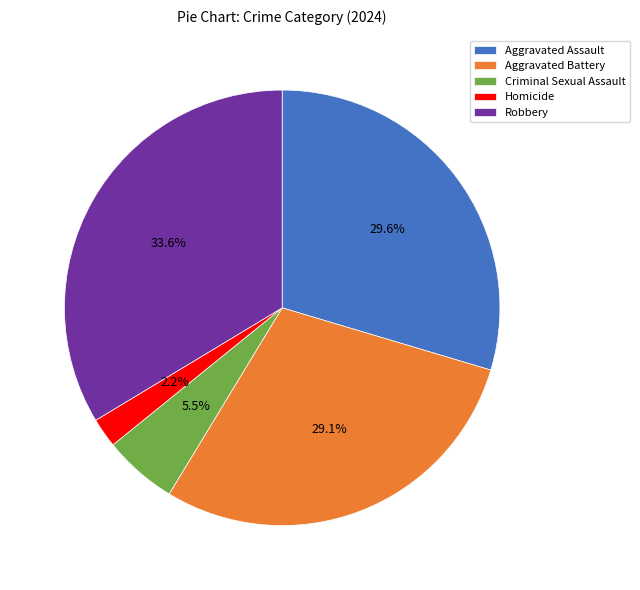

What is the largest slice in the pie chart?

Robbery